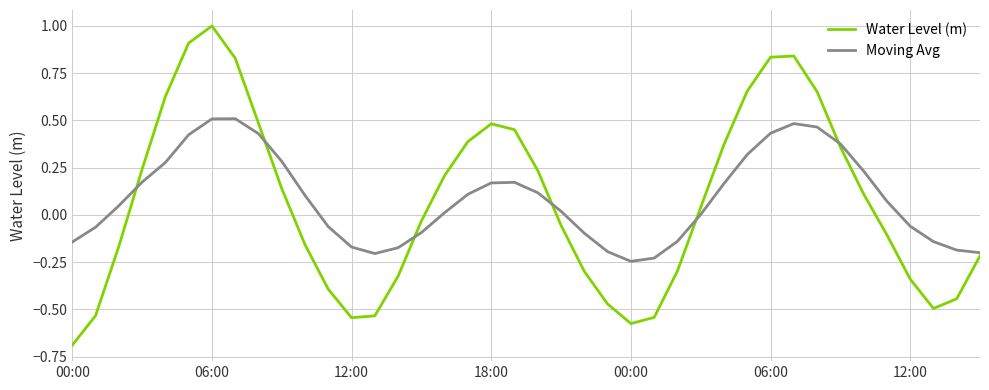

Which series has the widest spread of values?

Water Level (m)